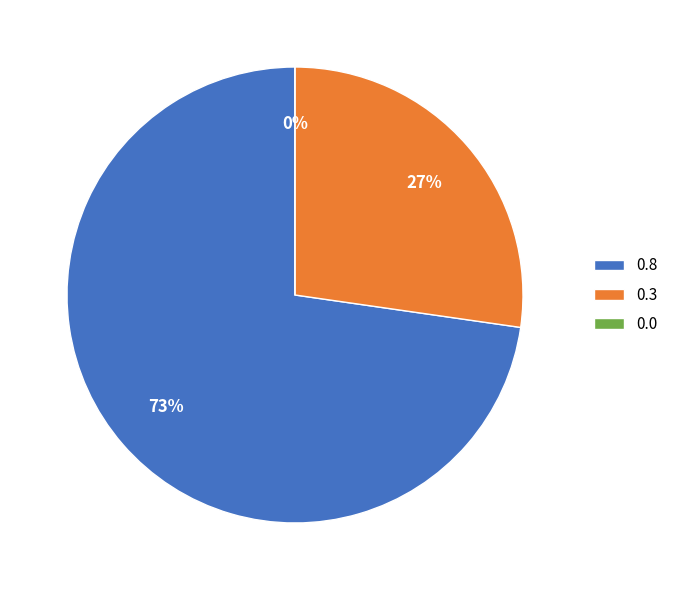

To the nearest percent, what is the difference between the largest and smallest slice percentages?

73%